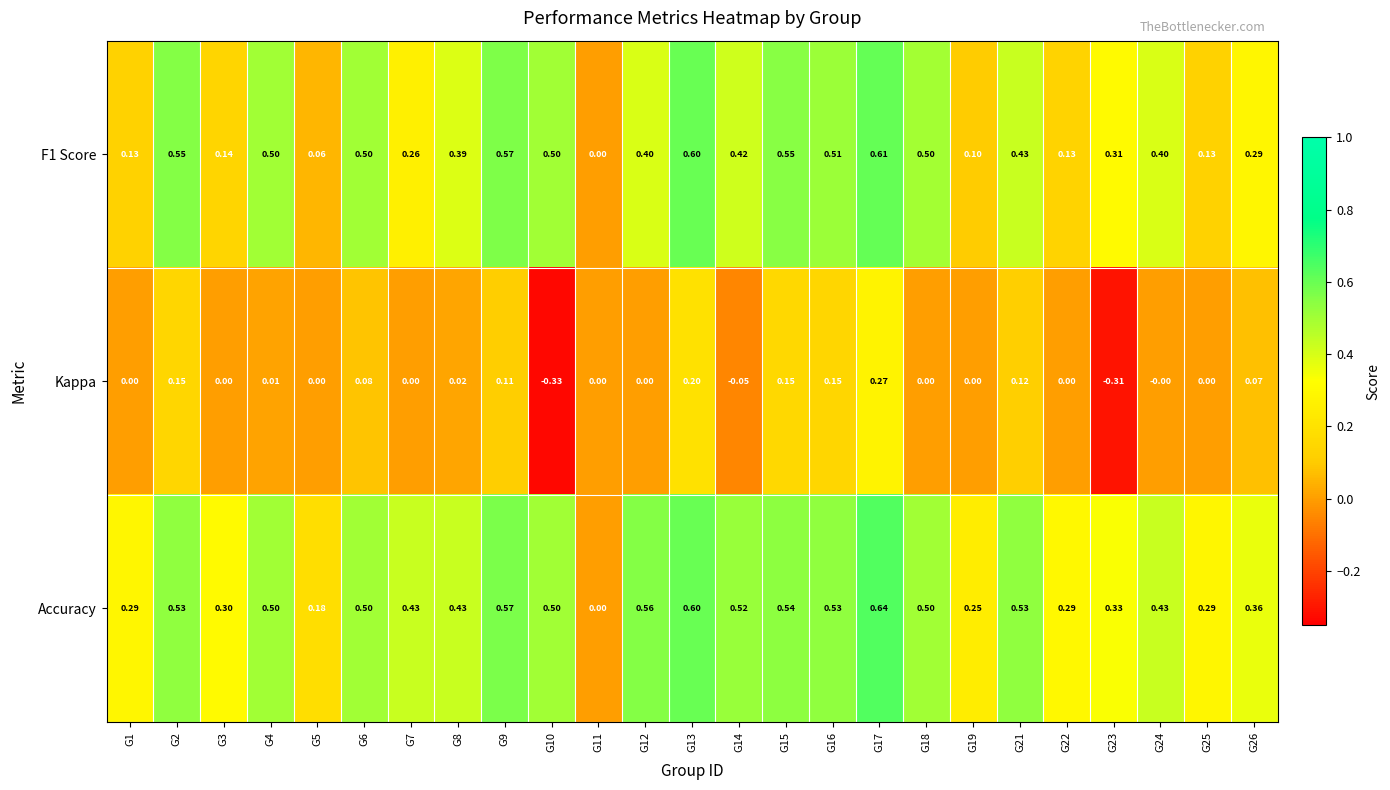

Which series changed the most between G11 and G17?

Accuracy